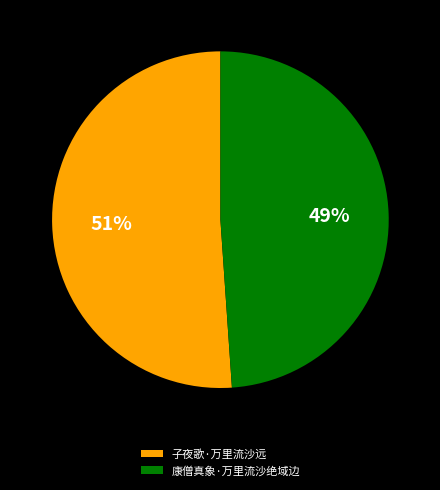

To the nearest percent, what portion does 康僧真象·万里流沙绝域边 represent?

49%